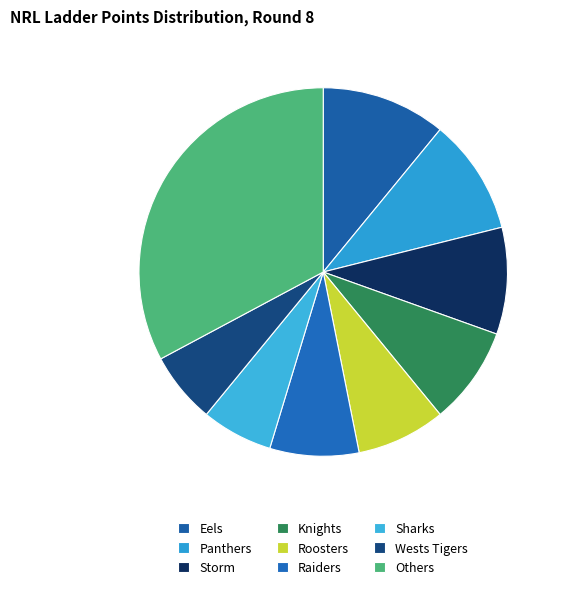

Count the number of slices in the pie.

9